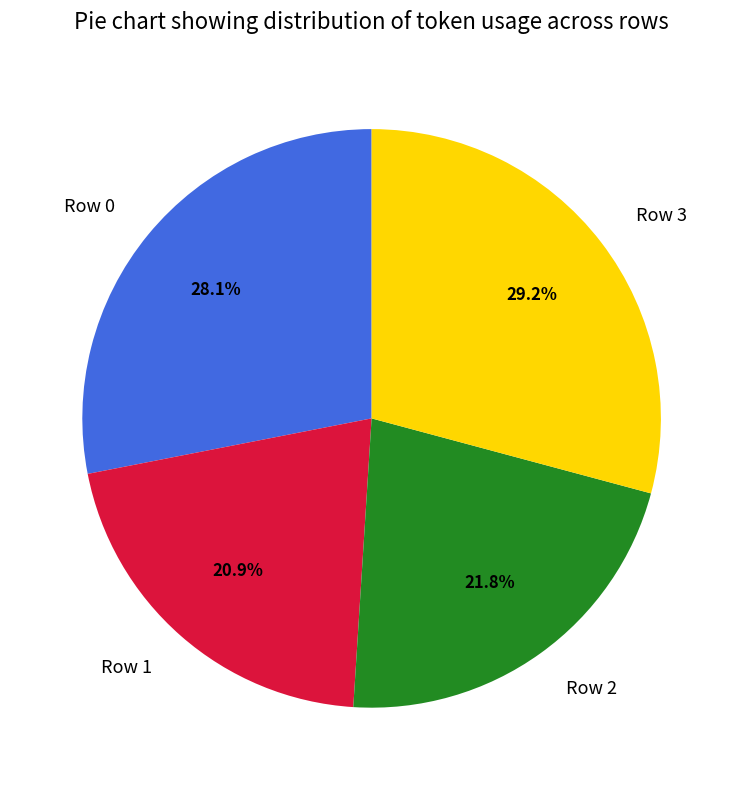

Which category has the biggest portion of the pie?

Row 3